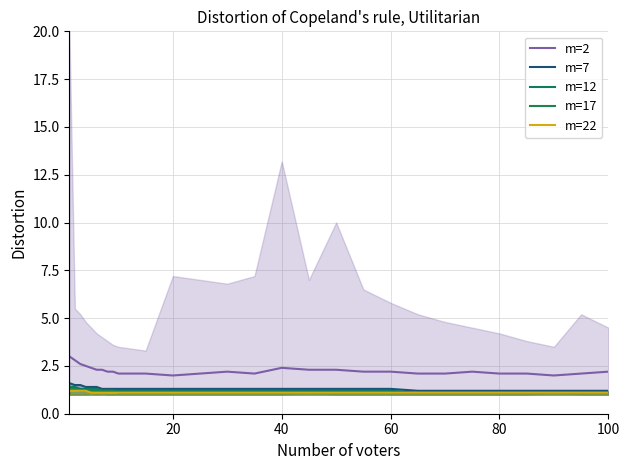

What is the sum of all m=7 values?

36.6